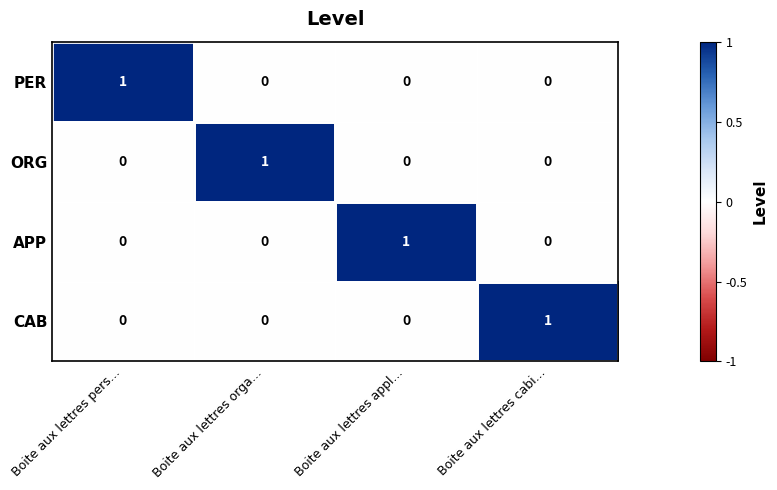

What is the difference between the highest and lowest values at Boite aux lettres pers...?

1